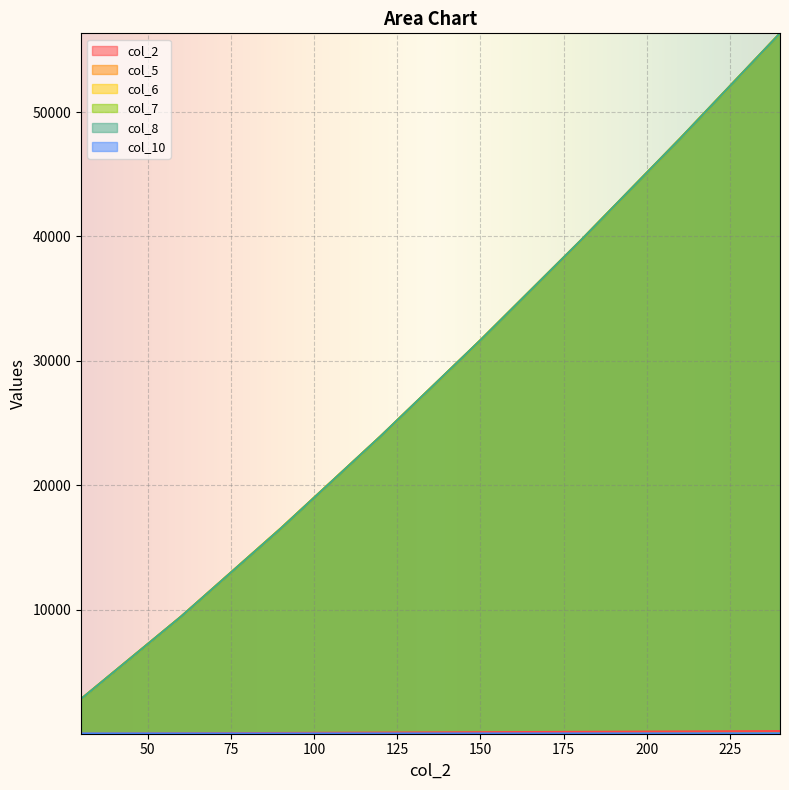

True or false: col_5 and col_8 cross at least once.

False